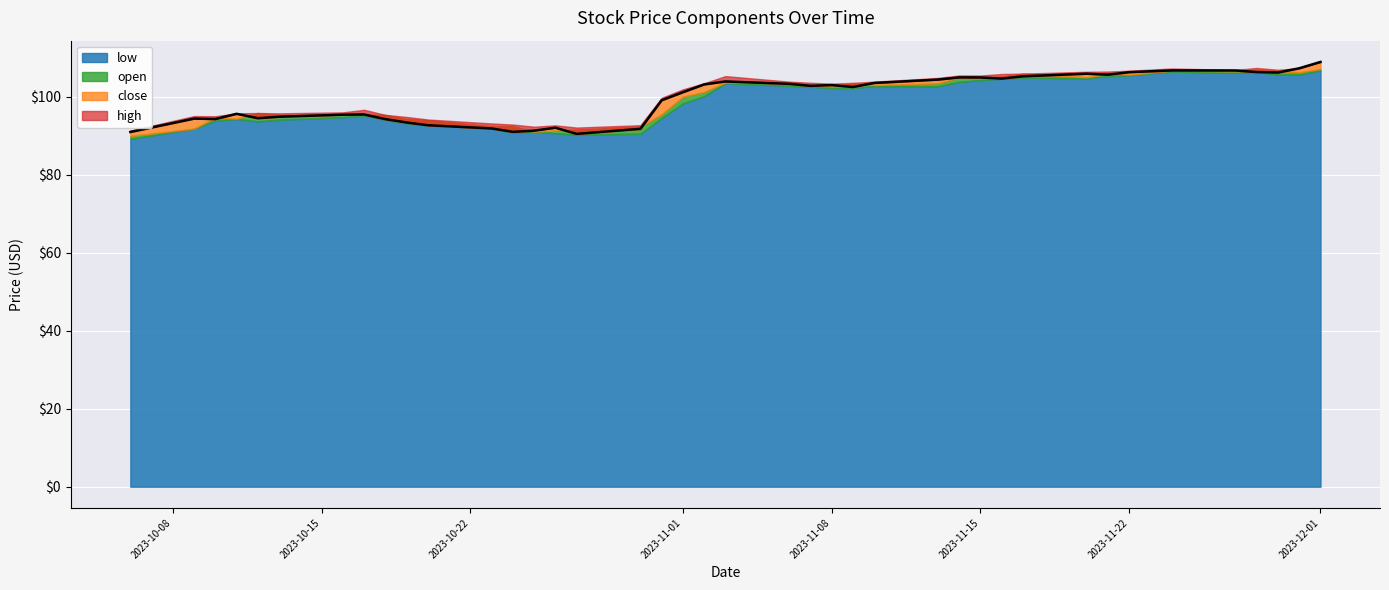

Reading left to right, list all the values displayed in this chart.

91.0	94.4	94.3	95.6	94.5	94.9	95.4	95.5	94.3	93.4	92.7	91.9	91.0	91.3	92.1	90.5	91.8	99.1	101.2	103.2	103.9	103.3	102.8	103.0	102.5	103.5	104.4	105.0	105.0	104.7	105.3	105.9	105.7	106.3	106.8	106.8	106.3	106.2	107.3	108.9